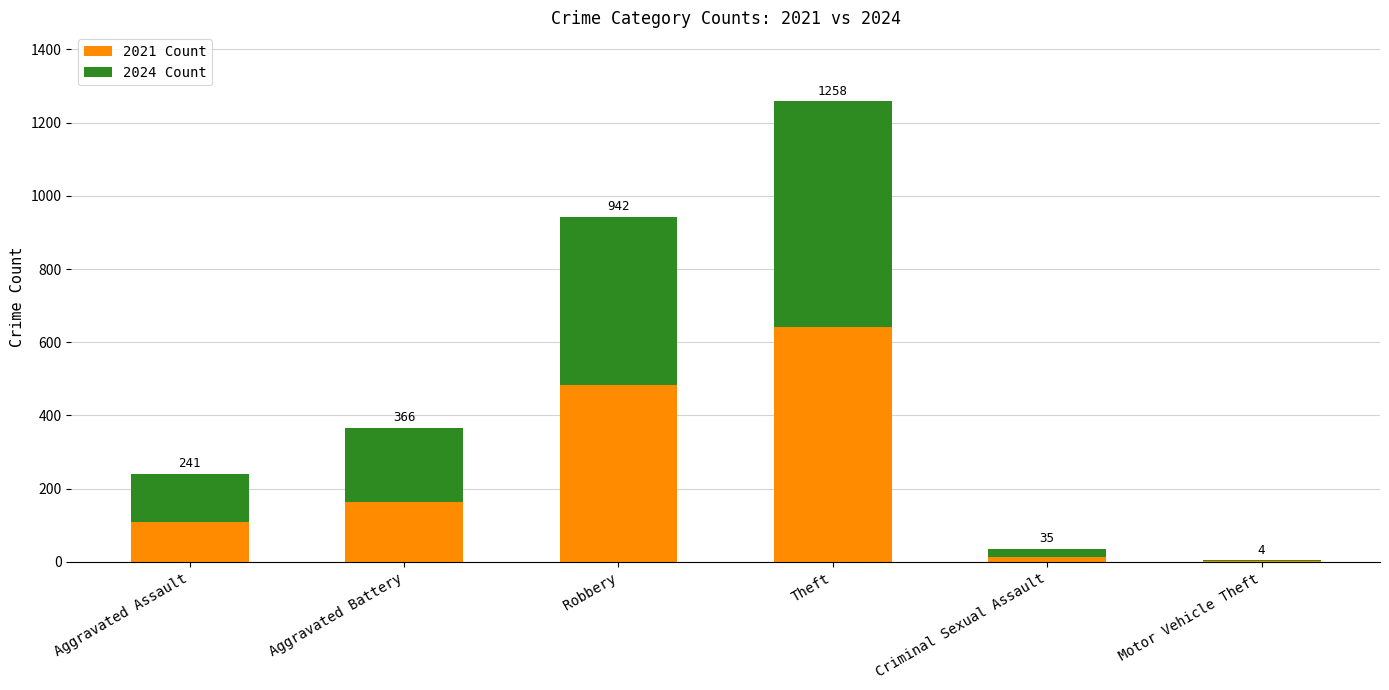

What is the difference between the 2024 Count values at Aggravated Battery and Criminal Sexual Assault?

182